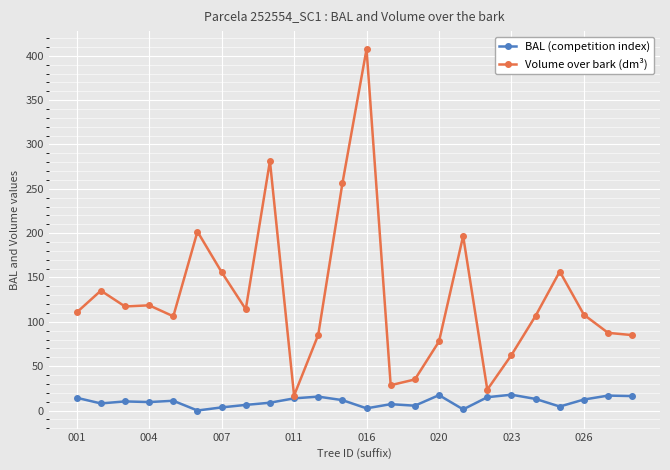

What is the difference between the maximum and minimum values in the BAL (competition index) series?

17.8